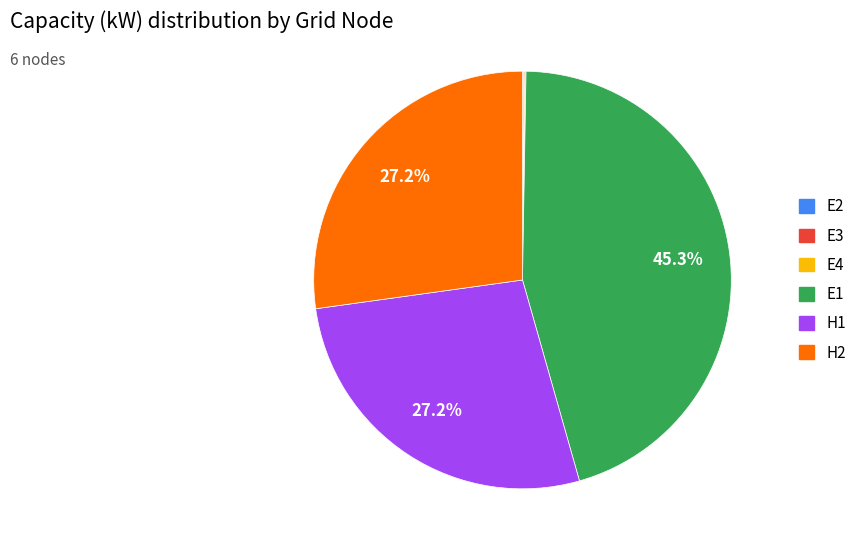

Which slice is the largest?

E1